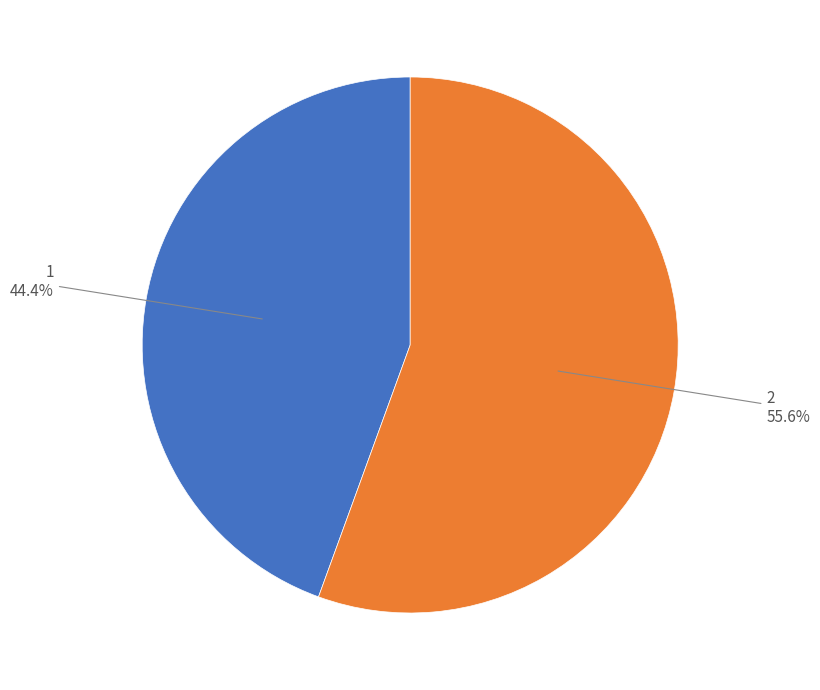

Which category has the biggest portion of the pie?

2